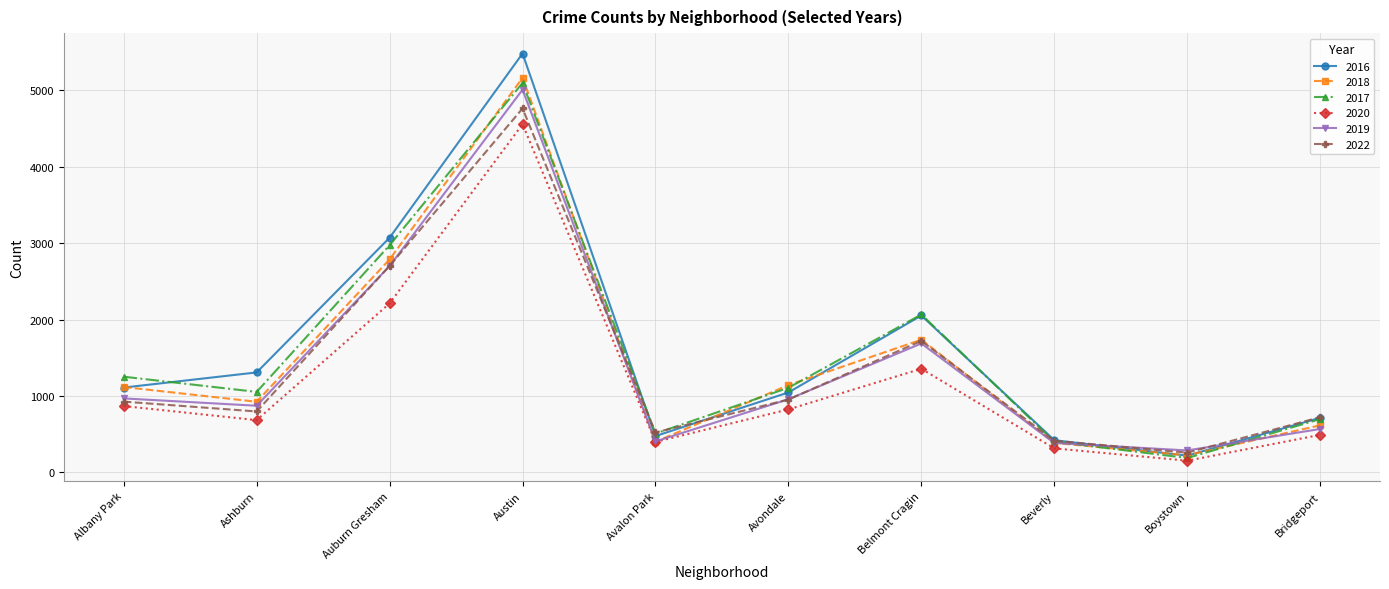

What is the approximate value of 2017 at Austin, to the nearest 50?

5100